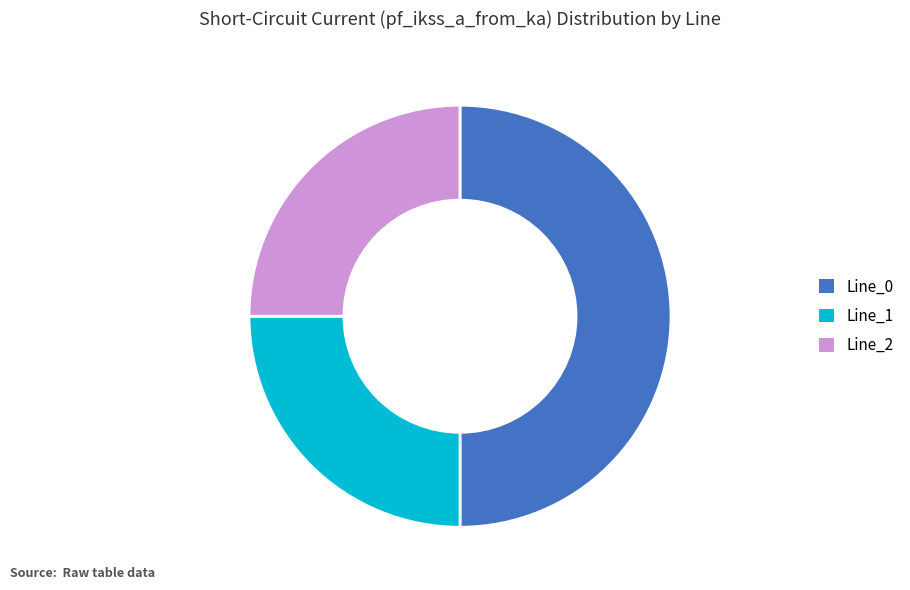

How many segments does this pie chart have?

3